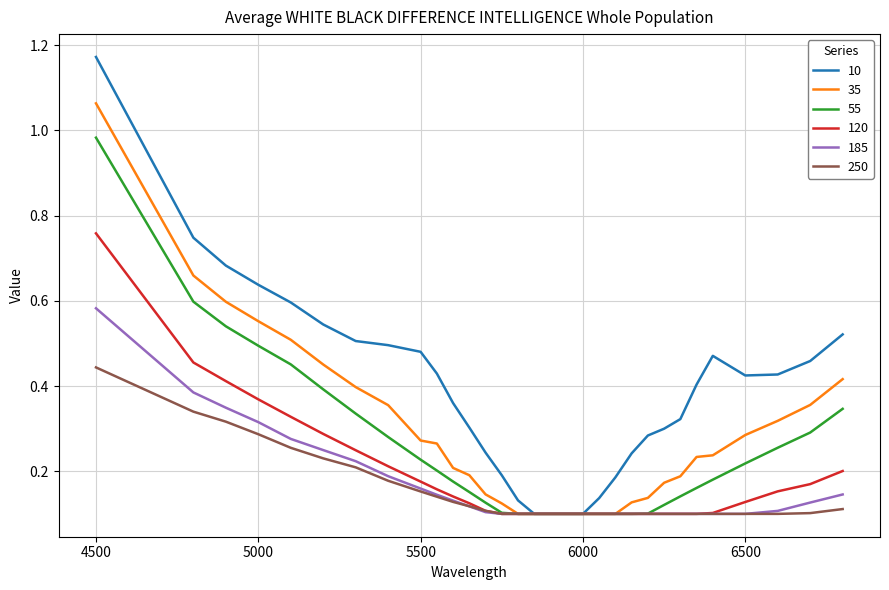

Rank the series by their maximum value, from highest to lowest.

10, 35, 55, 120, 185, 250